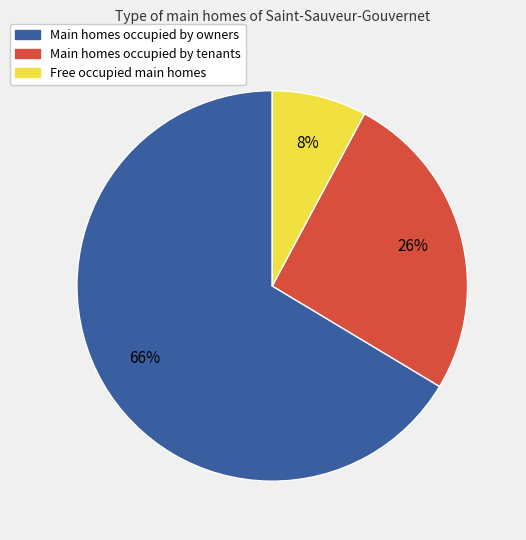

To the nearest percent, what is the average slice percentage?

33%